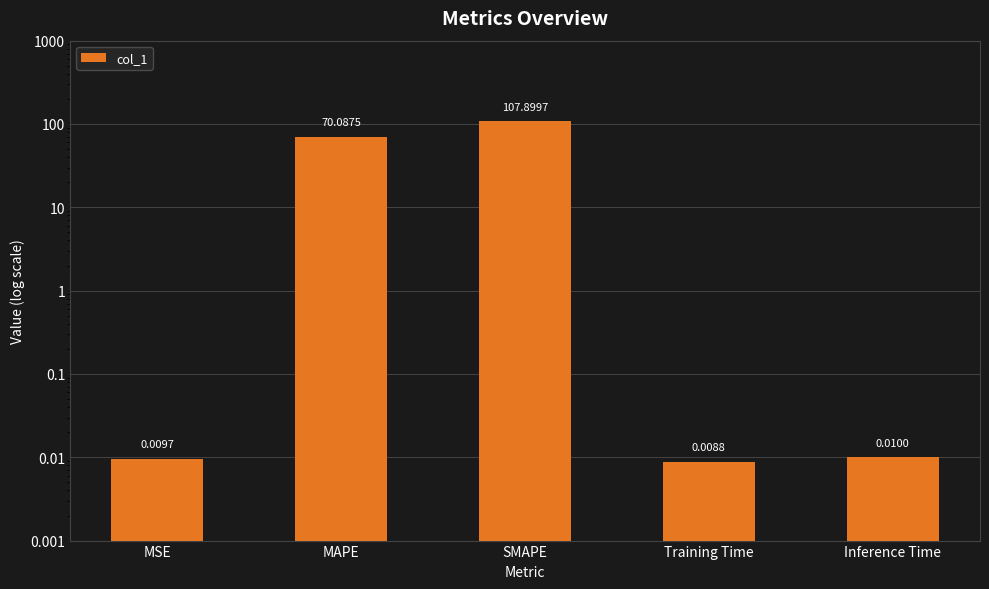

What is the maximum value shown in the chart?

107.9